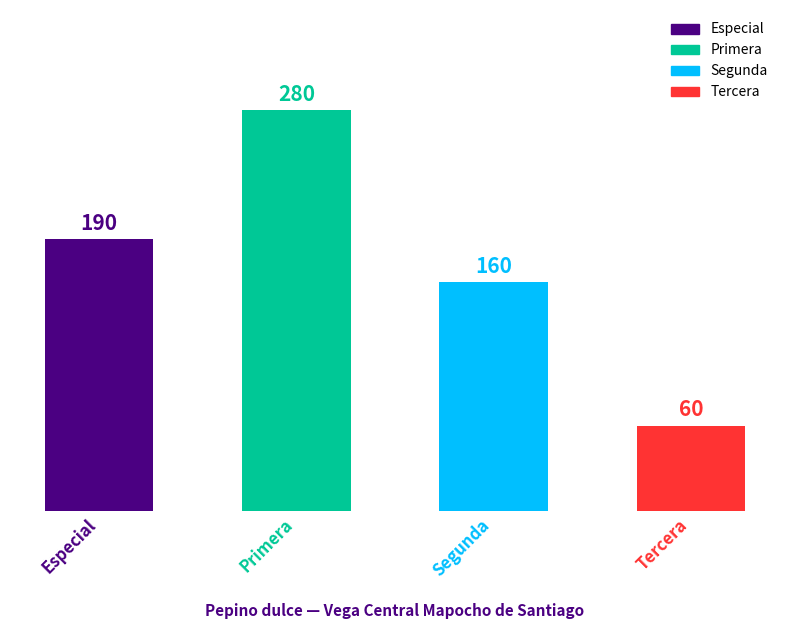

What is the difference between the maximum and minimum values?

220